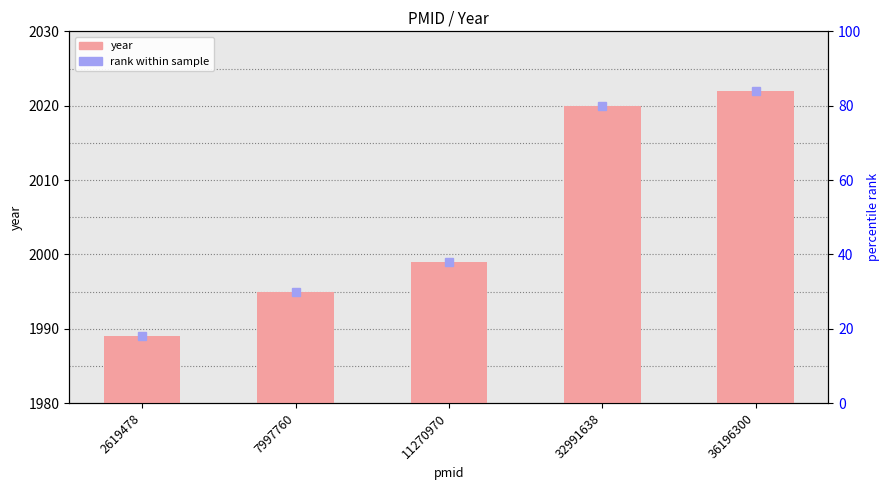

Reading right to left, list all the values displayed in this chart.

36196300=2022	32991638=2020	11270970=1999	7997760=1995	2619478=1989